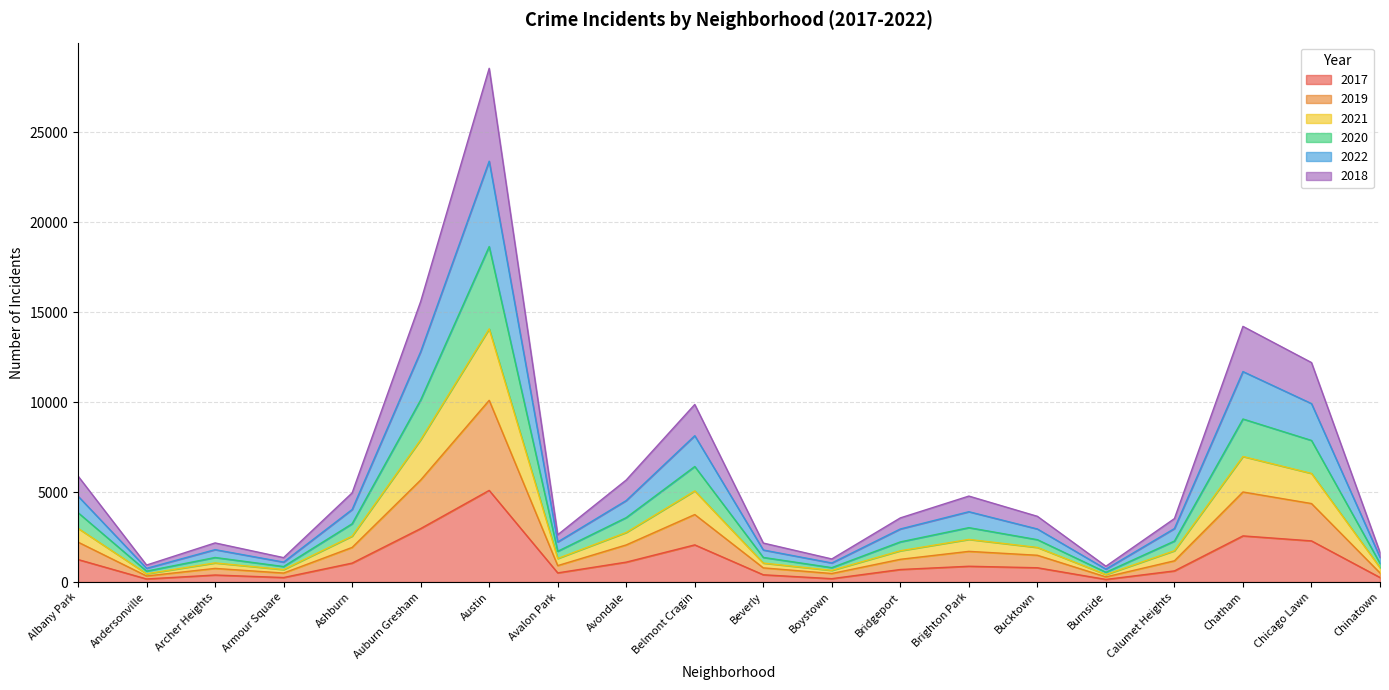

Between Armour Square and Chatham, which is larger?

Chatham